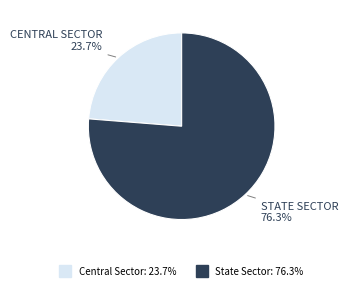

To the nearest percent, what percentage of the pie is Central Sector?

24%